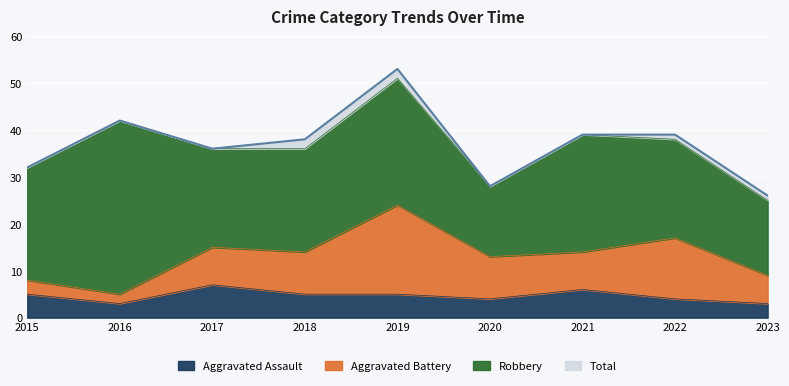

What is the difference between the highest and lowest values at 2018?

33